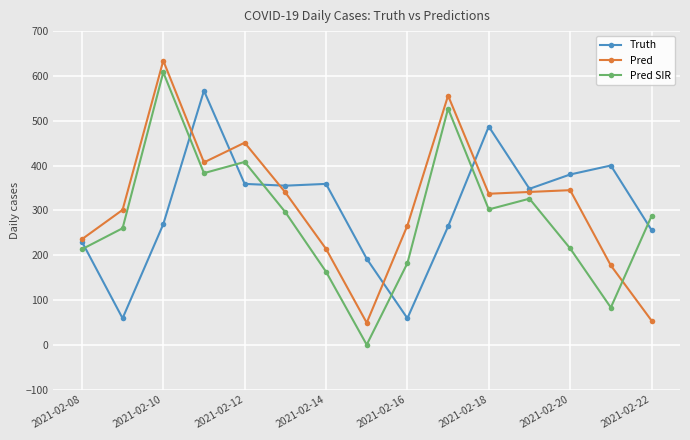

What is the value of the Pred point at the 2nd from the left?

301.0